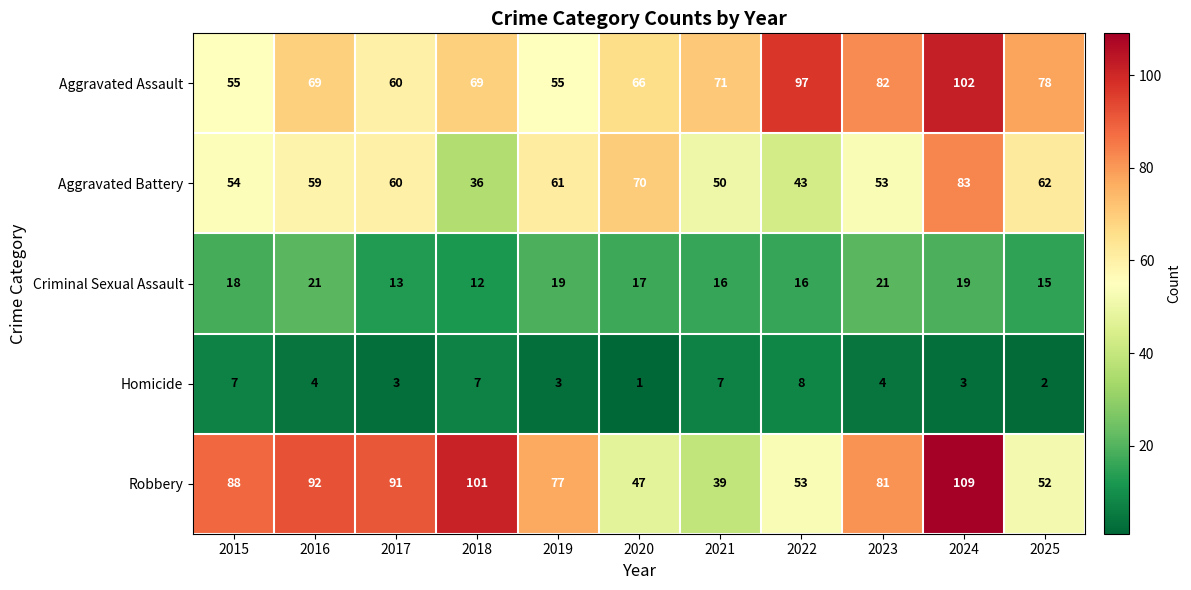

Which series has the largest range (max minus min)?

Robbery